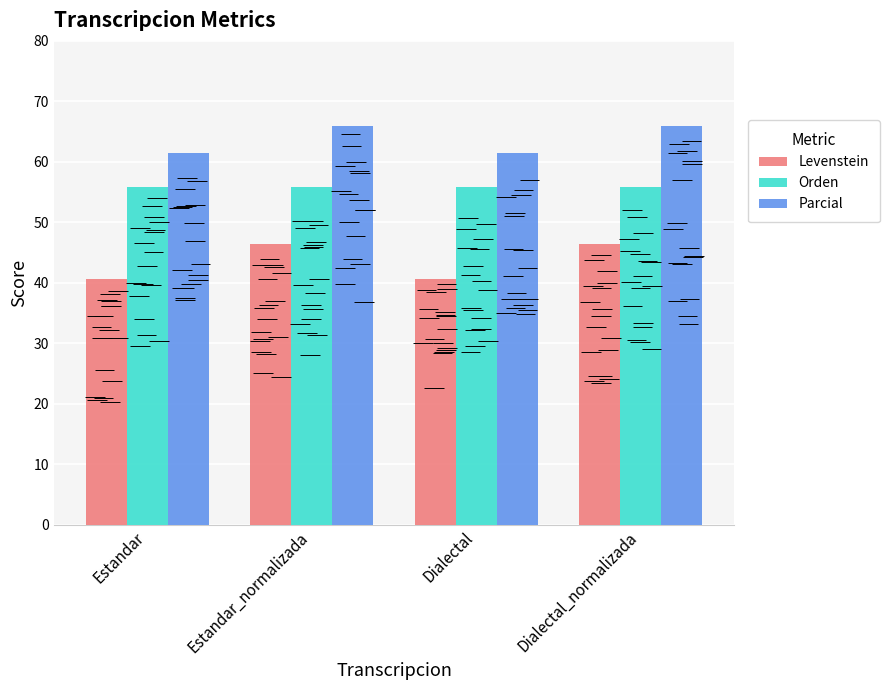

What is the label of the 2nd bar from the left?

Estandar_normalizada